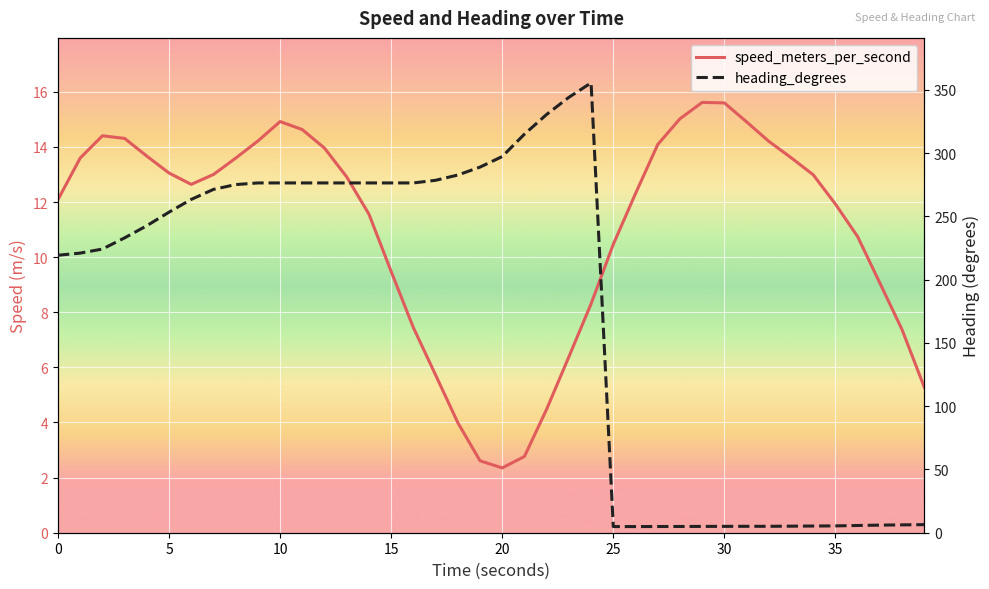

Reading left to right, what are all the values shown in this chart?

speed_meters_per_second: 12.1	13.6	14.4	14.3	13.7	13.1	12.6	13.0	13.6	14.2	14.9	14.6	14.0	12.9	11.6	9.5	7.4	5.7	4.0	2.6	2.4	2.8	4.5	6.4	8.3	10.5	12.3	14.1	15.0	15.6	15.6	14.9	14.2	13.6	13.0	11.9	10.7	9.1	7.4	5.3
heading_degrees: 219.3	221.0	224.2	233.0	242.6	253.4	263.4	271.3	275.2	276.4	276.4	276.4	276.4	276.4	276.4	276.4	276.4	278.5	282.7	289.0	297.3	315.0	330.6	344.1	355.5	4.9	4.9	4.9	4.9	5.0	5.0	5.1	5.1	5.2	5.3	5.4	5.7	6.0	6.2	6.4